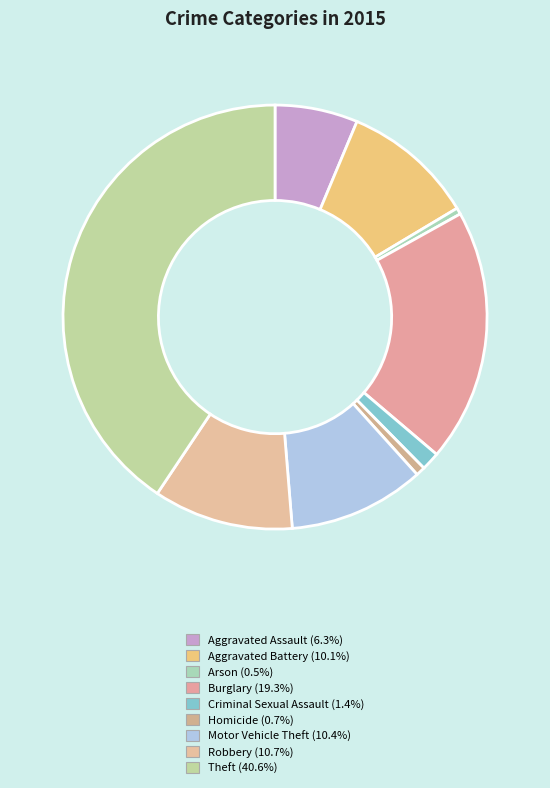

How many segments does this pie chart have?

9